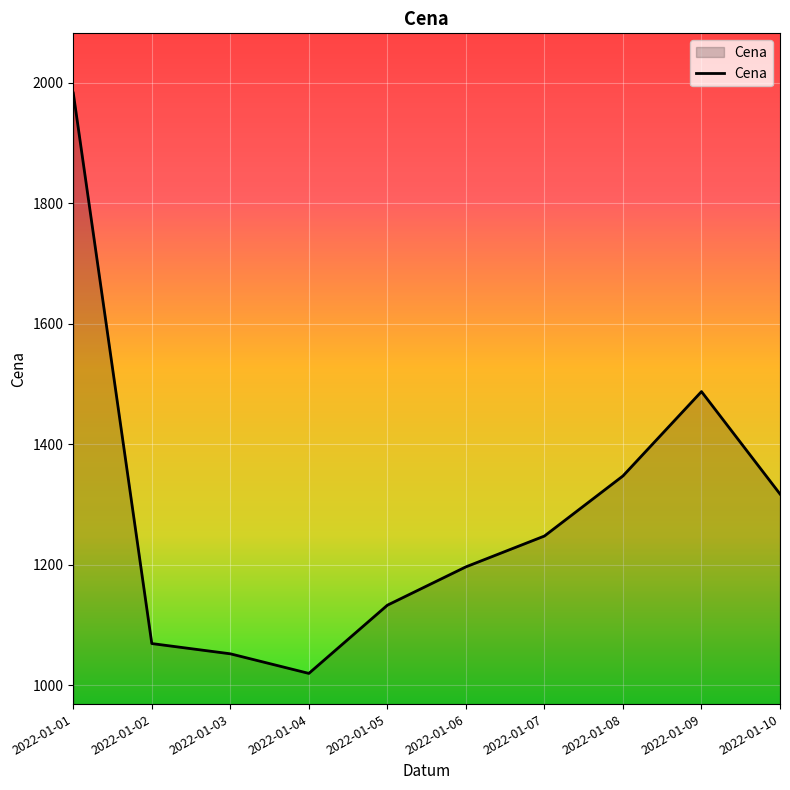

How many interior local valleys (lower than both neighbors) does the data have?

1